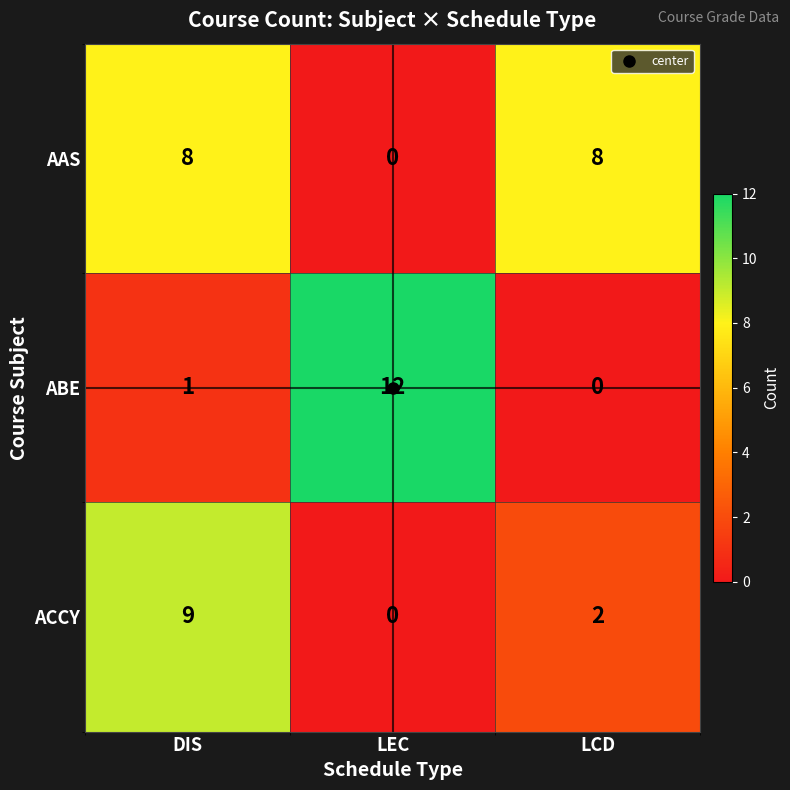

What is the maximum value shown in the chart?

12